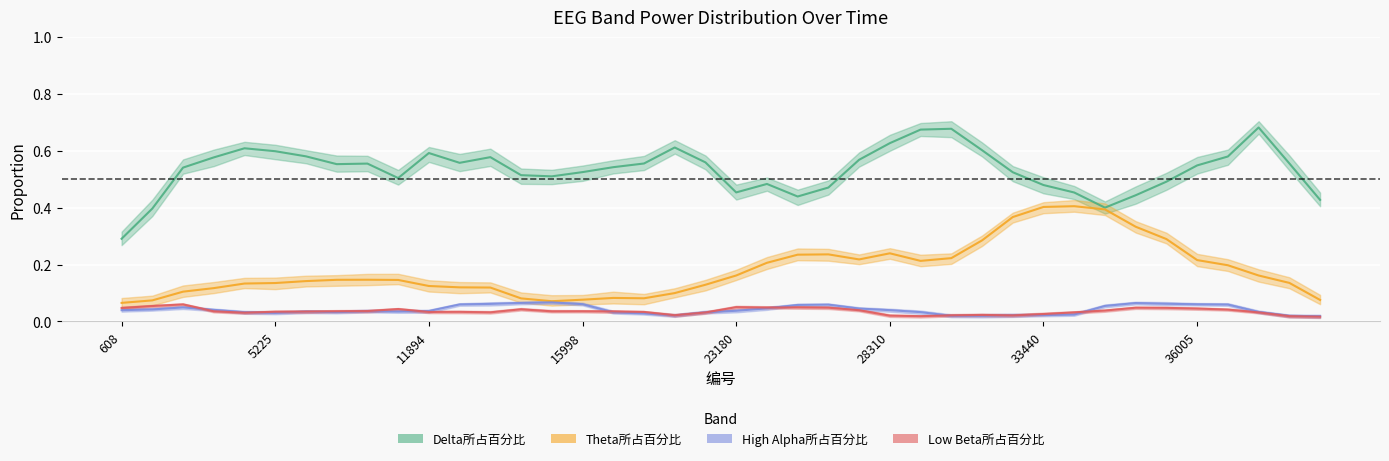

True or false: Low Beta所占百分比 and High Alpha所占百分比 cross at least once.

True